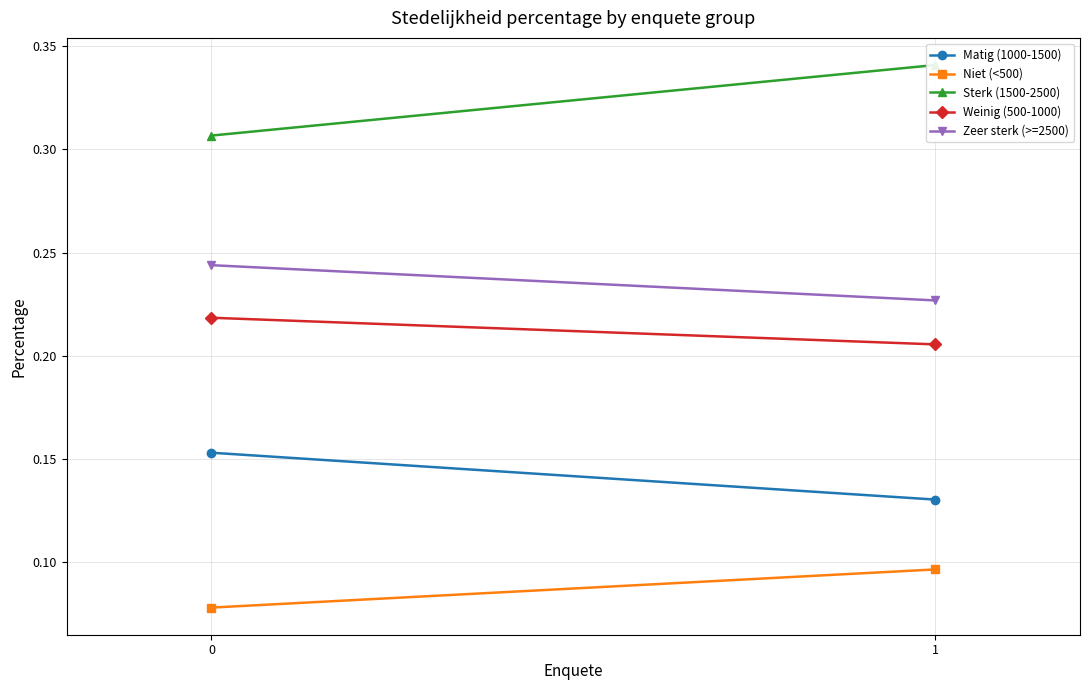

What is the smallest value displayed?

0.1